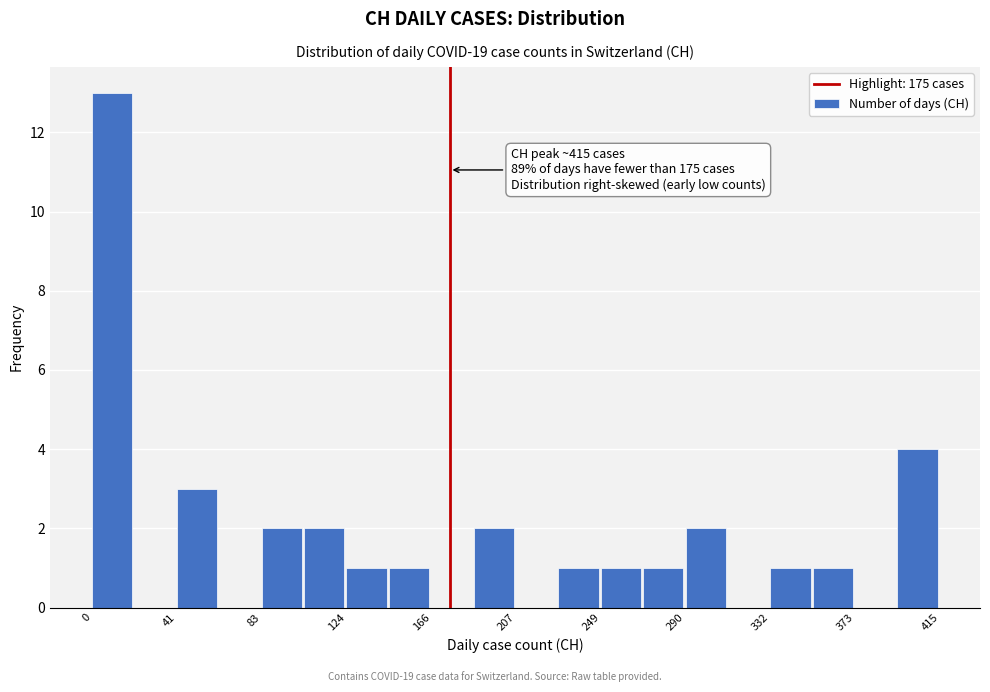

Which range on the x-axis has the tallest bar?

0 to 20